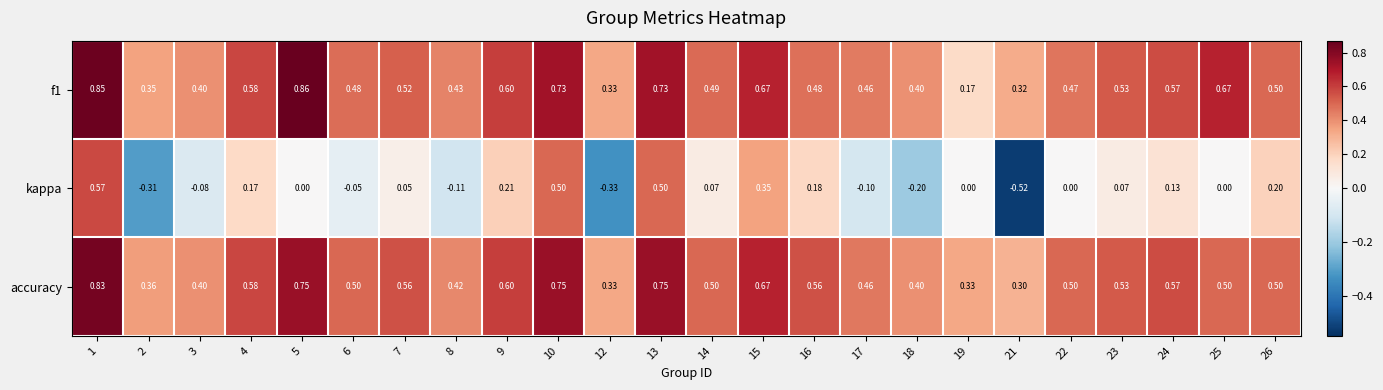

Which series has the largest total across all categories?

accuracy